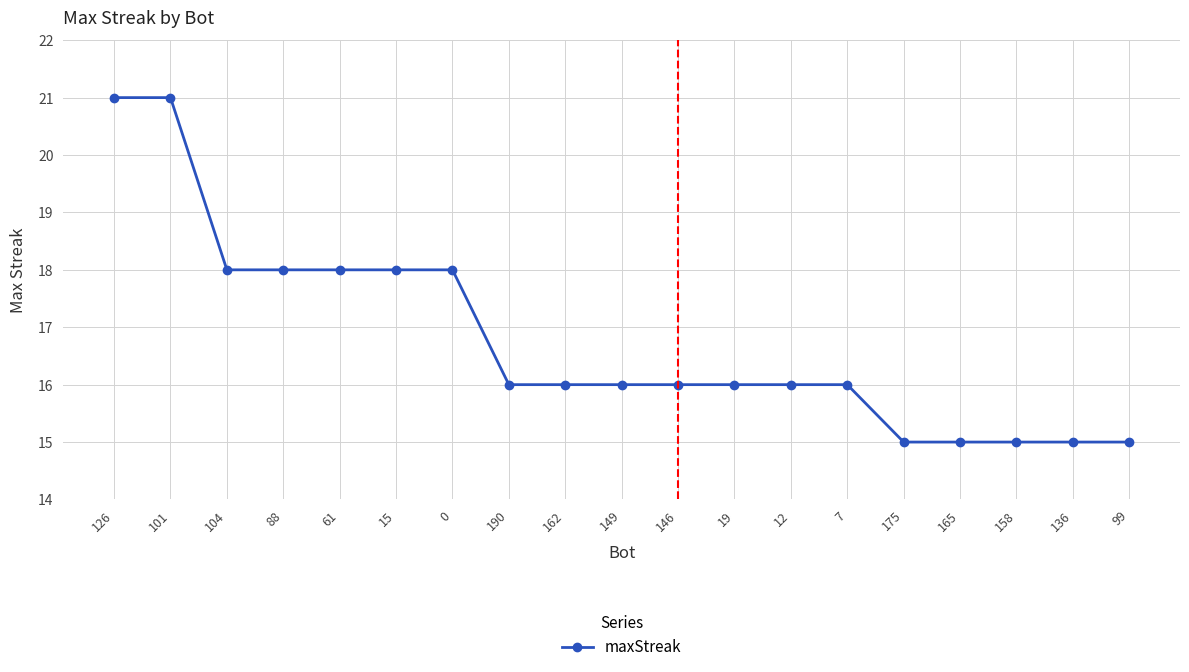

What is the maximum value shown in the chart?

21